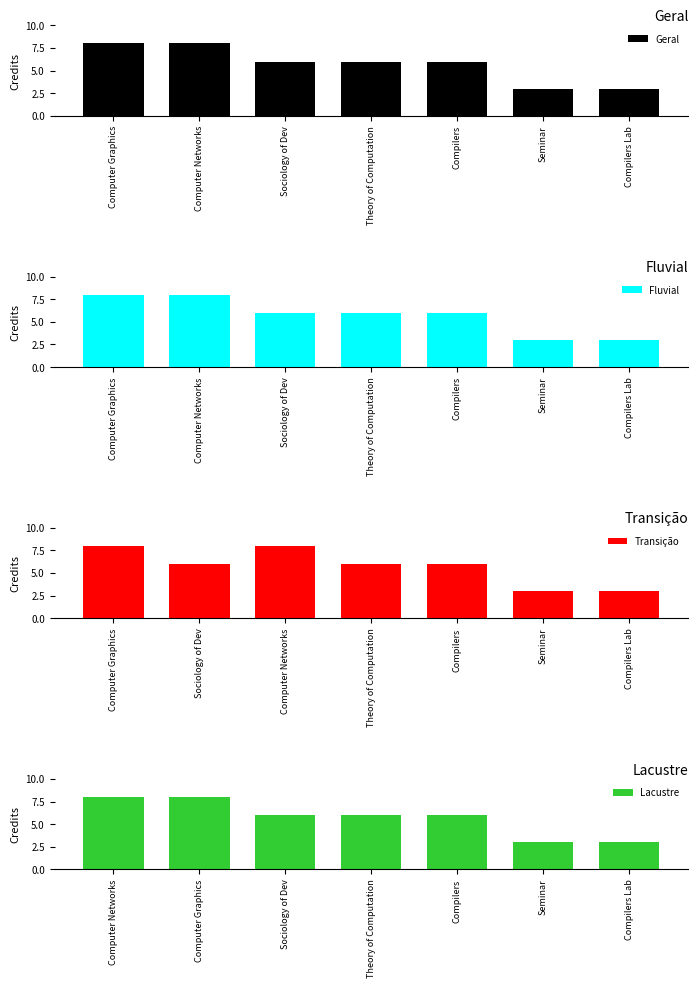

Reading left to right, list all the values displayed in this chart.

Geral: Computer Graphics=8	Computer Networks=8	Sociology of Dev=6	Theory of Computation=6	Compilers=6	Seminar=3	Compilers Lab=3
Fluvial: Computer Graphics=8	Computer Networks=8	Sociology of Dev=6	Theory of Computation=6	Compilers=6	Seminar=3	Compilers Lab=3
Transição: Computer Graphics=8	Sociology of Dev=6	Computer Networks=8	Theory of Computation=6	Compilers=6	Seminar=3	Compilers Lab=3
Lacustre: Computer Networks=8	Computer Graphics=8	Sociology of Dev=6	Theory of Computation=6	Compilers=6	Seminar=3	Compilers Lab=3